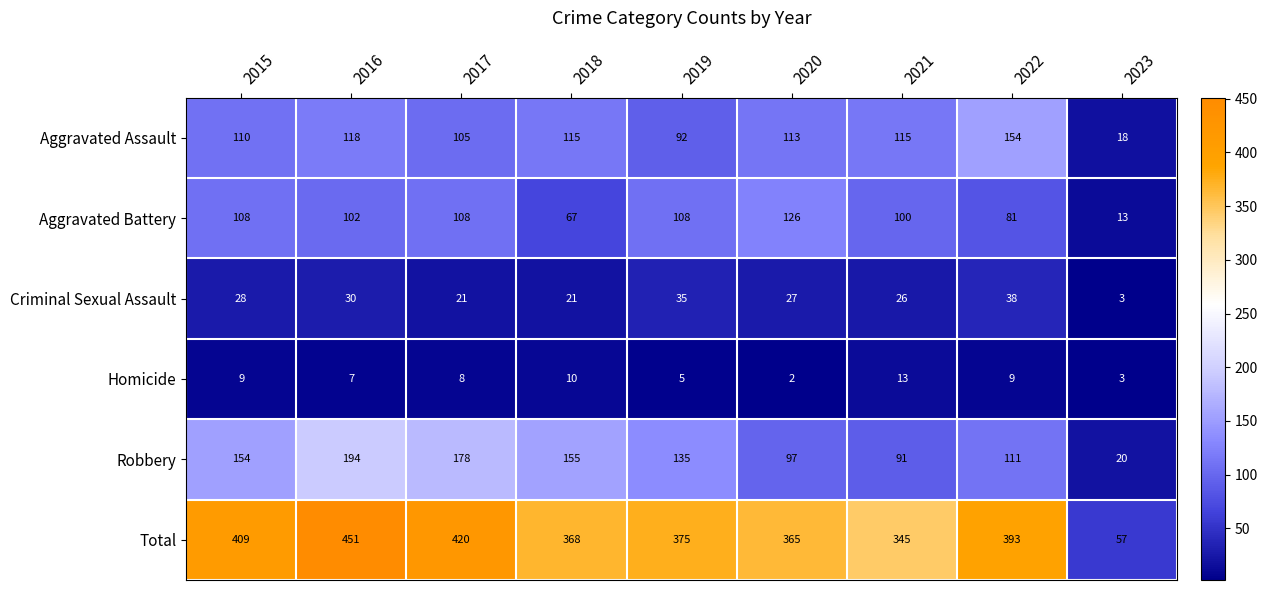

What is the difference between the Robbery values at 2016 and 2018?

39